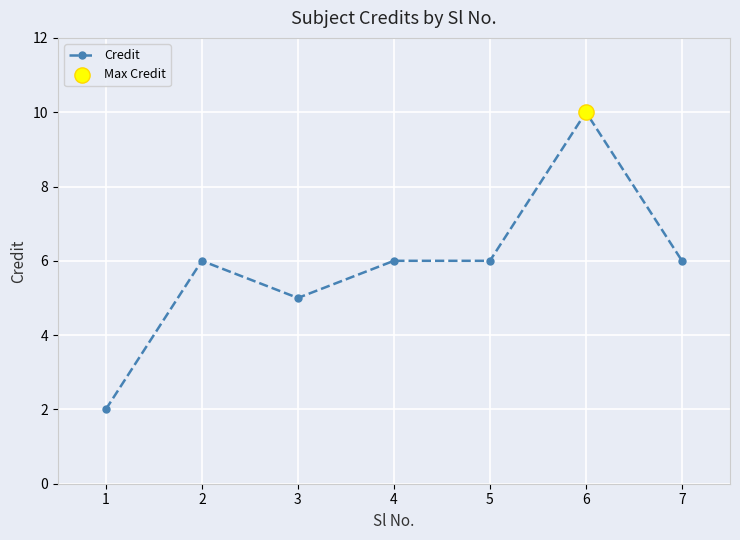

What is the change in value from 1 to 7?

+4